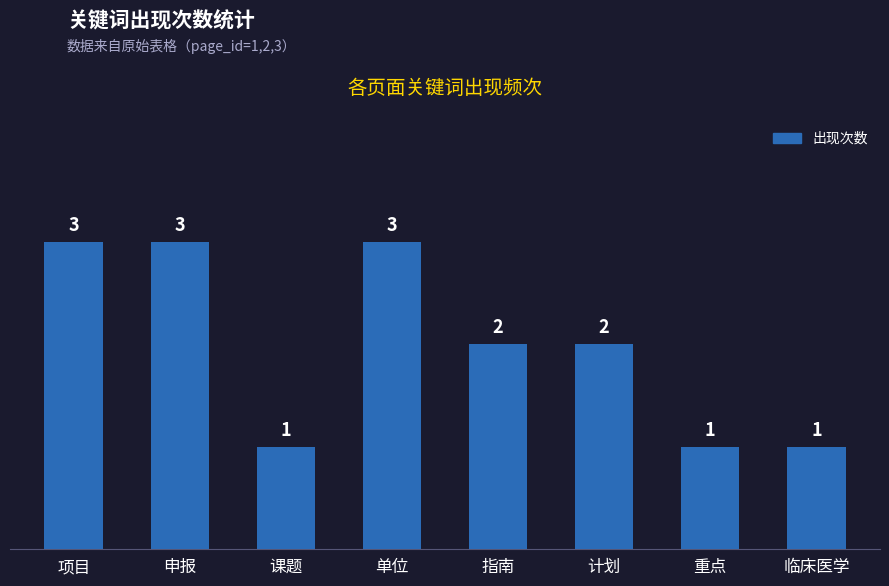

Are the bars grouped side by side (vs. stacked)?

No